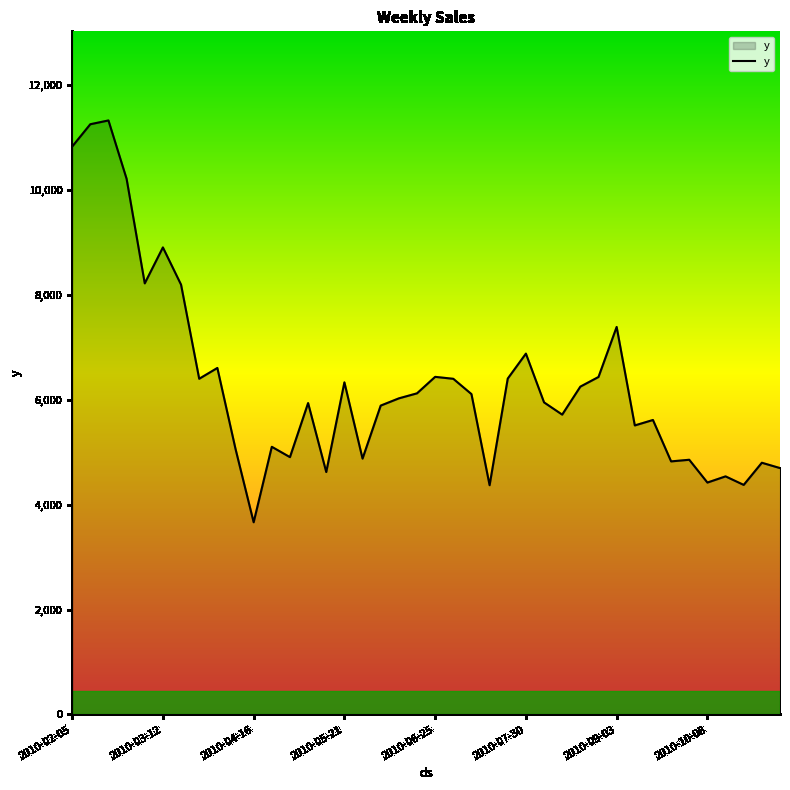

What is the sum of all values?

252373.3